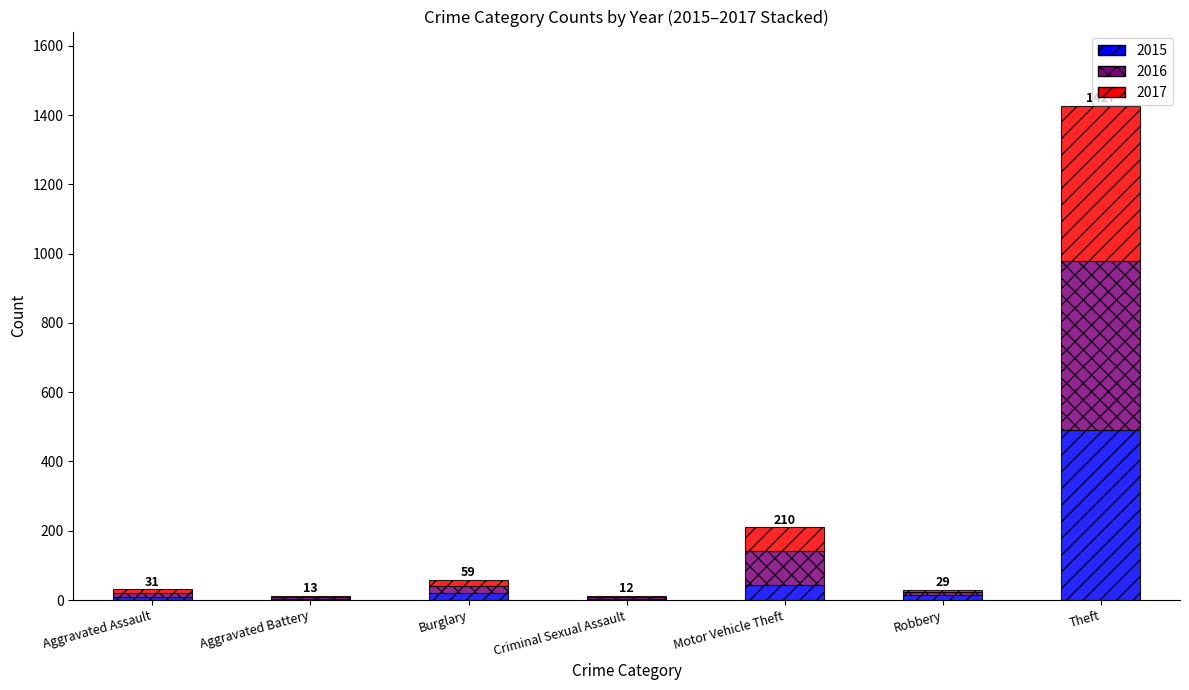

At which category is the sum across all series the highest?

Theft